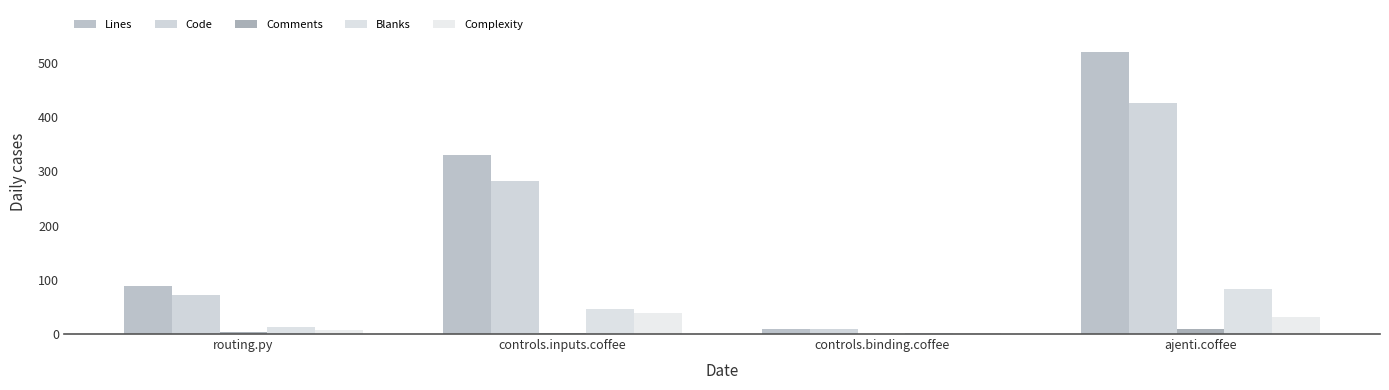

Between routing.py and controls.binding.coffee, which series saw the biggest shift?

Lines